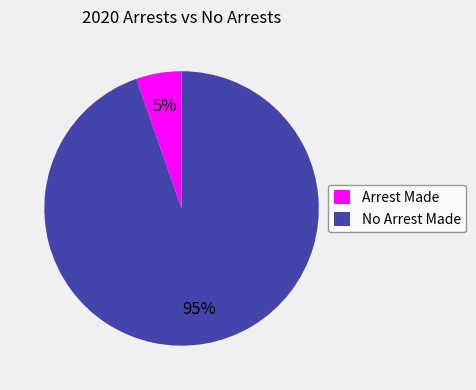

The Arrest Made slice represents 5% of the pie. True or false?

True